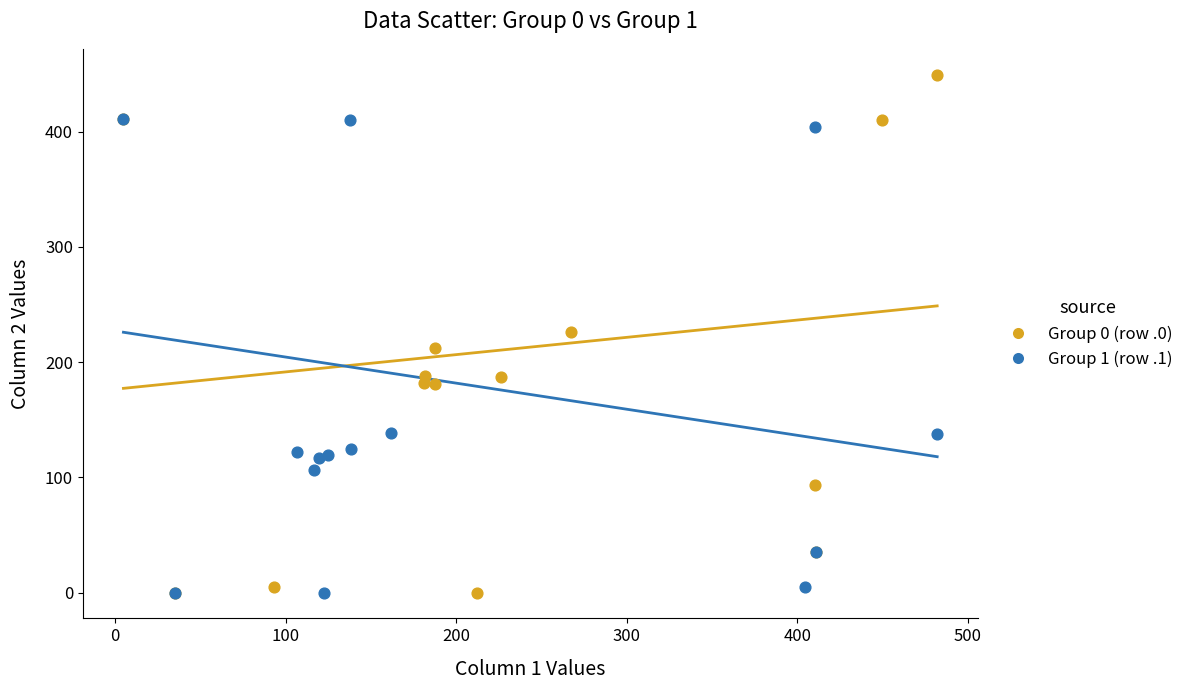

Which series has the largest Y range (max minus min)?

Group 0 (row .0)